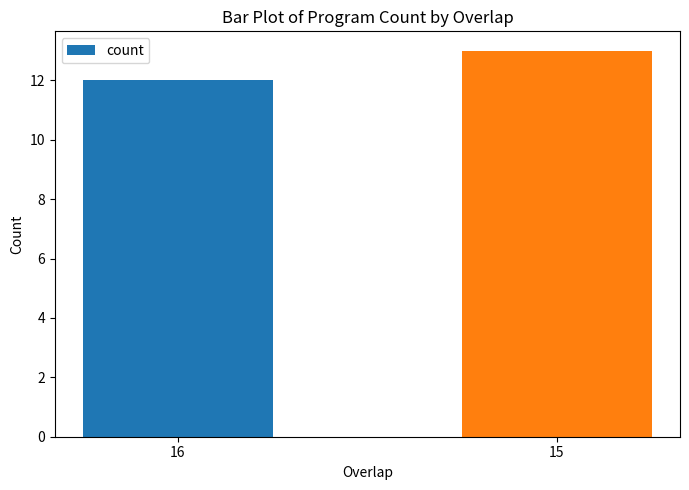

What is the change in value from 16 to 15?

+1